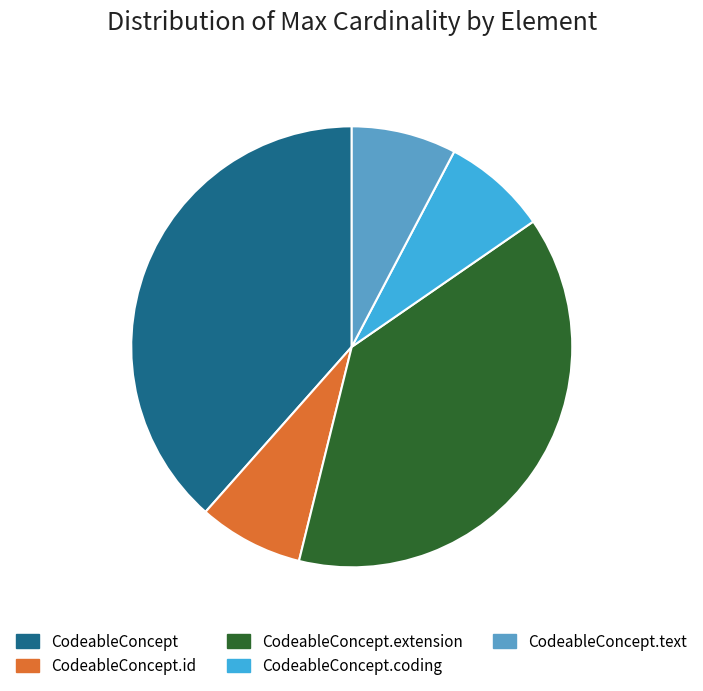

Does CodeableConcept.coding represent more than half of the total?

No